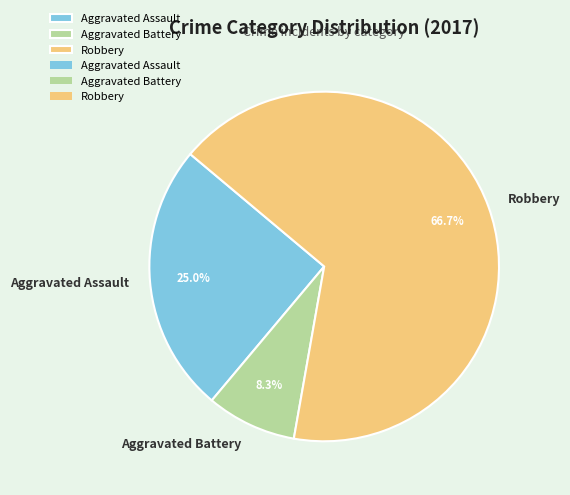

Is it true that Robbery is 67% of the pie?

True